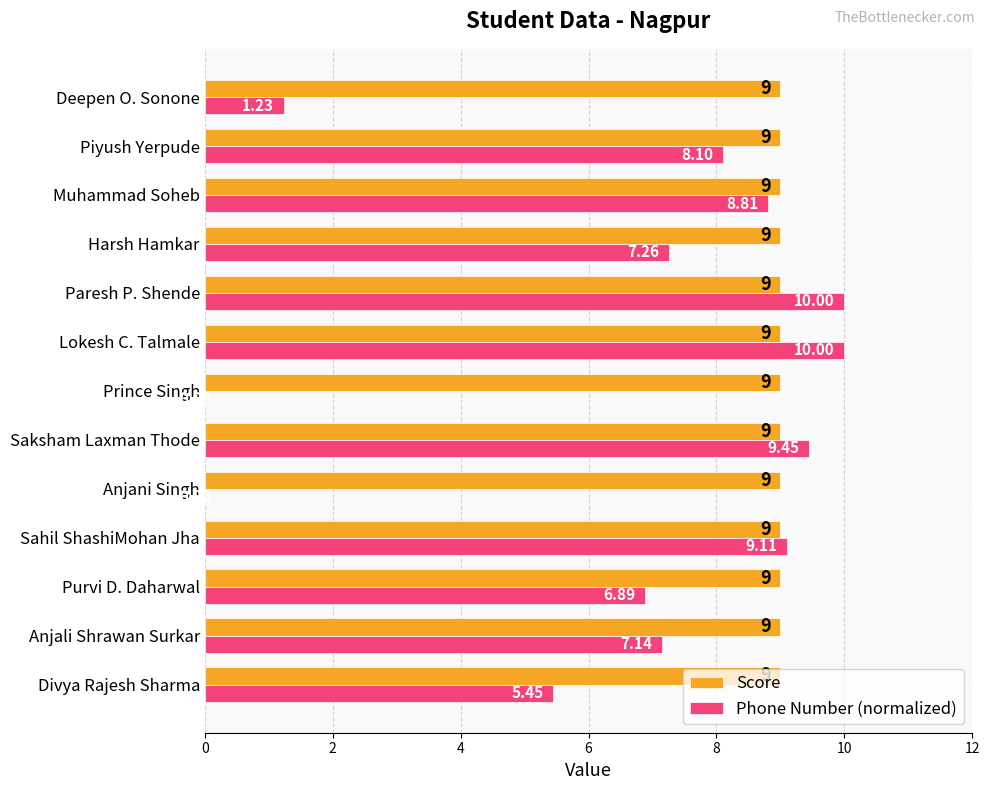

At which label is Phone Number (normalized) closest to 5?

Divya Rajesh Sharma